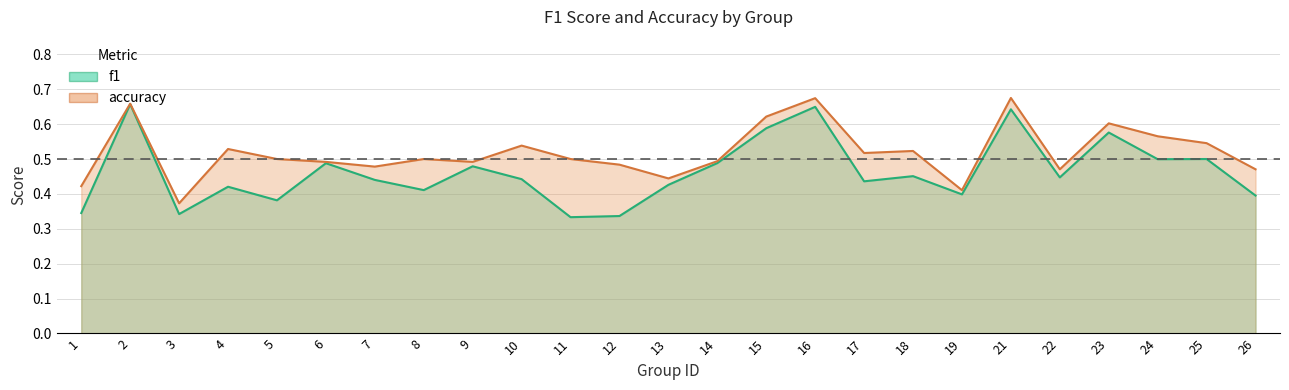

How many interior local peaks does the f1 series have?

9